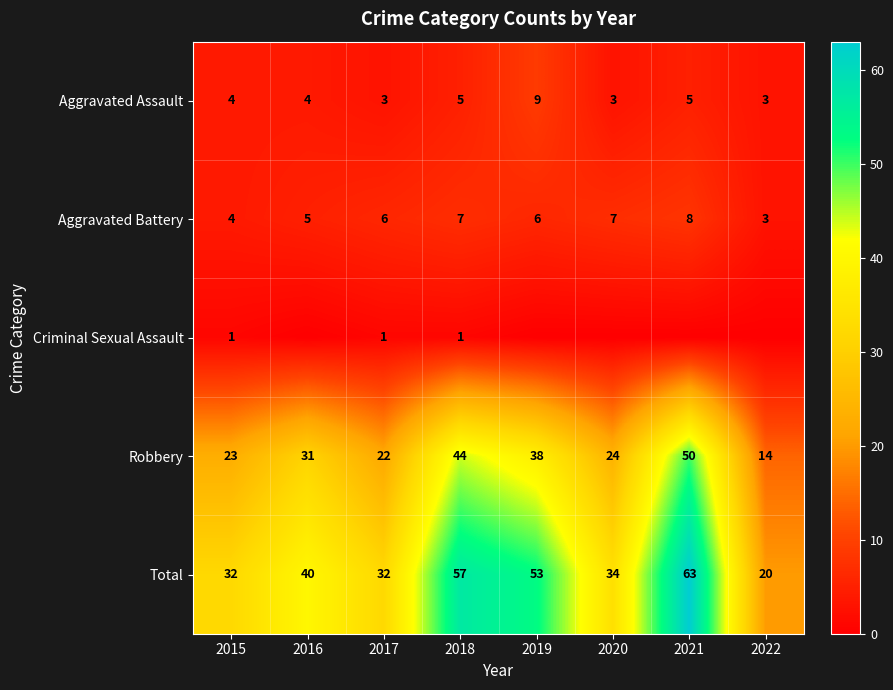

How many data points in Aggravated Battery are less than 6?

3